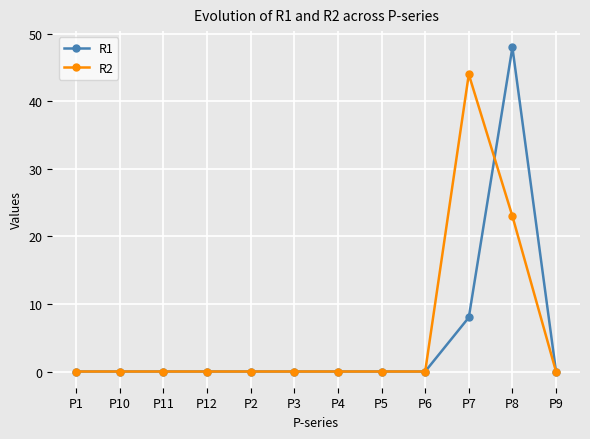

Reading right to left, transcribe all the data shown in this chart.

R1: 0	48	8	0	0	0	0	0	0	0	0	0
R2: 0	23	44	0	0	0	0	0	0	0	0	0